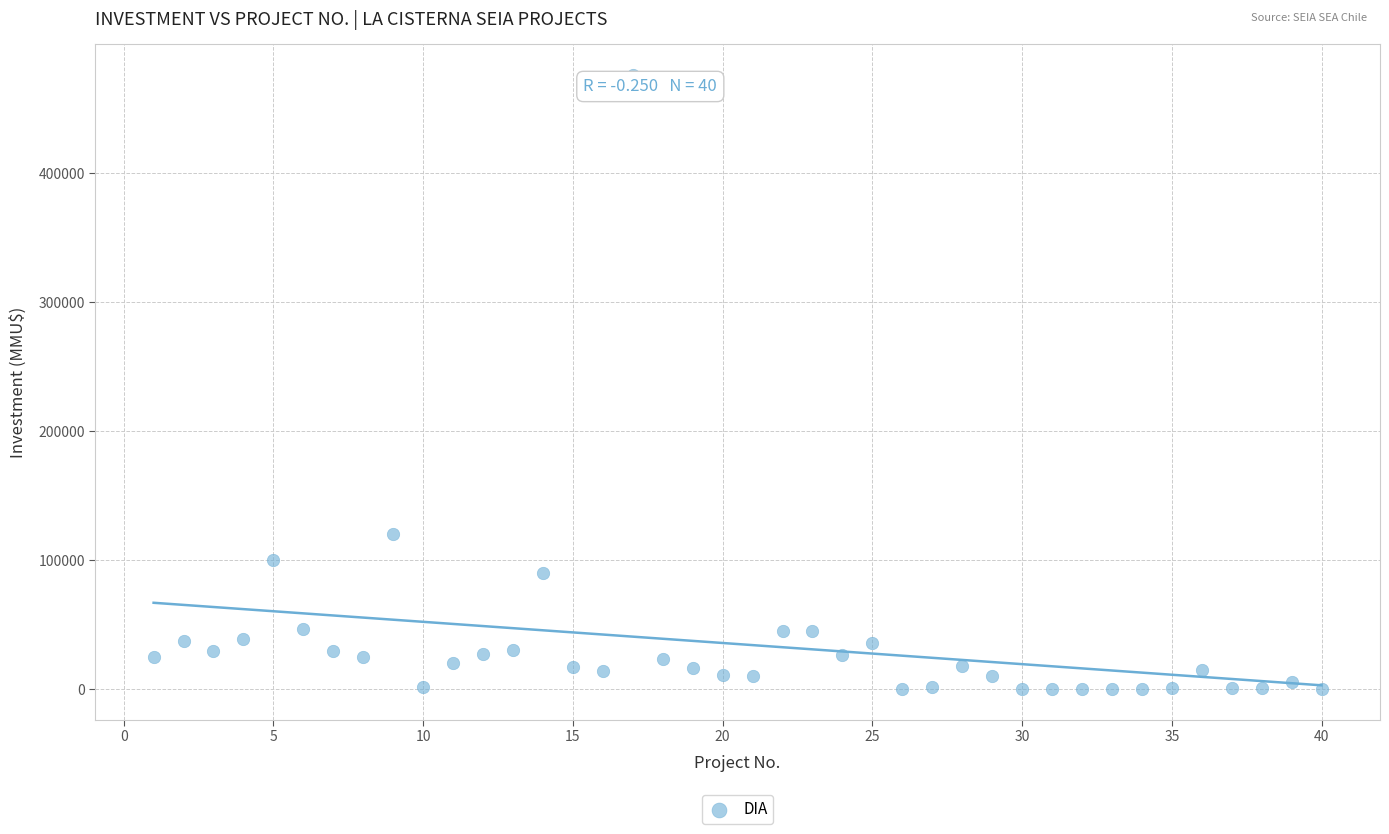

What Y value in the scatter plot is closest to 238000?

120000